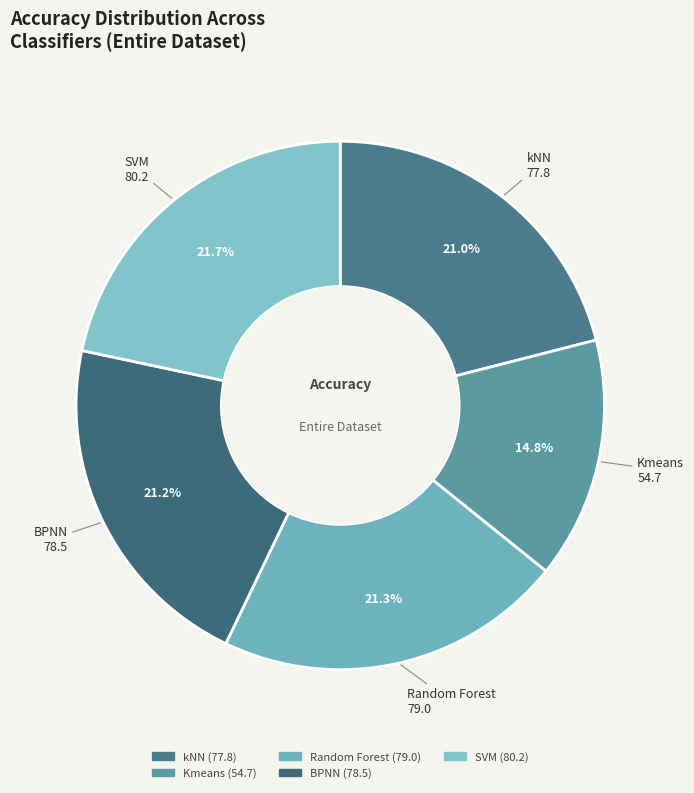

What percentage is the BPNN slice, to the nearest percent?

21%